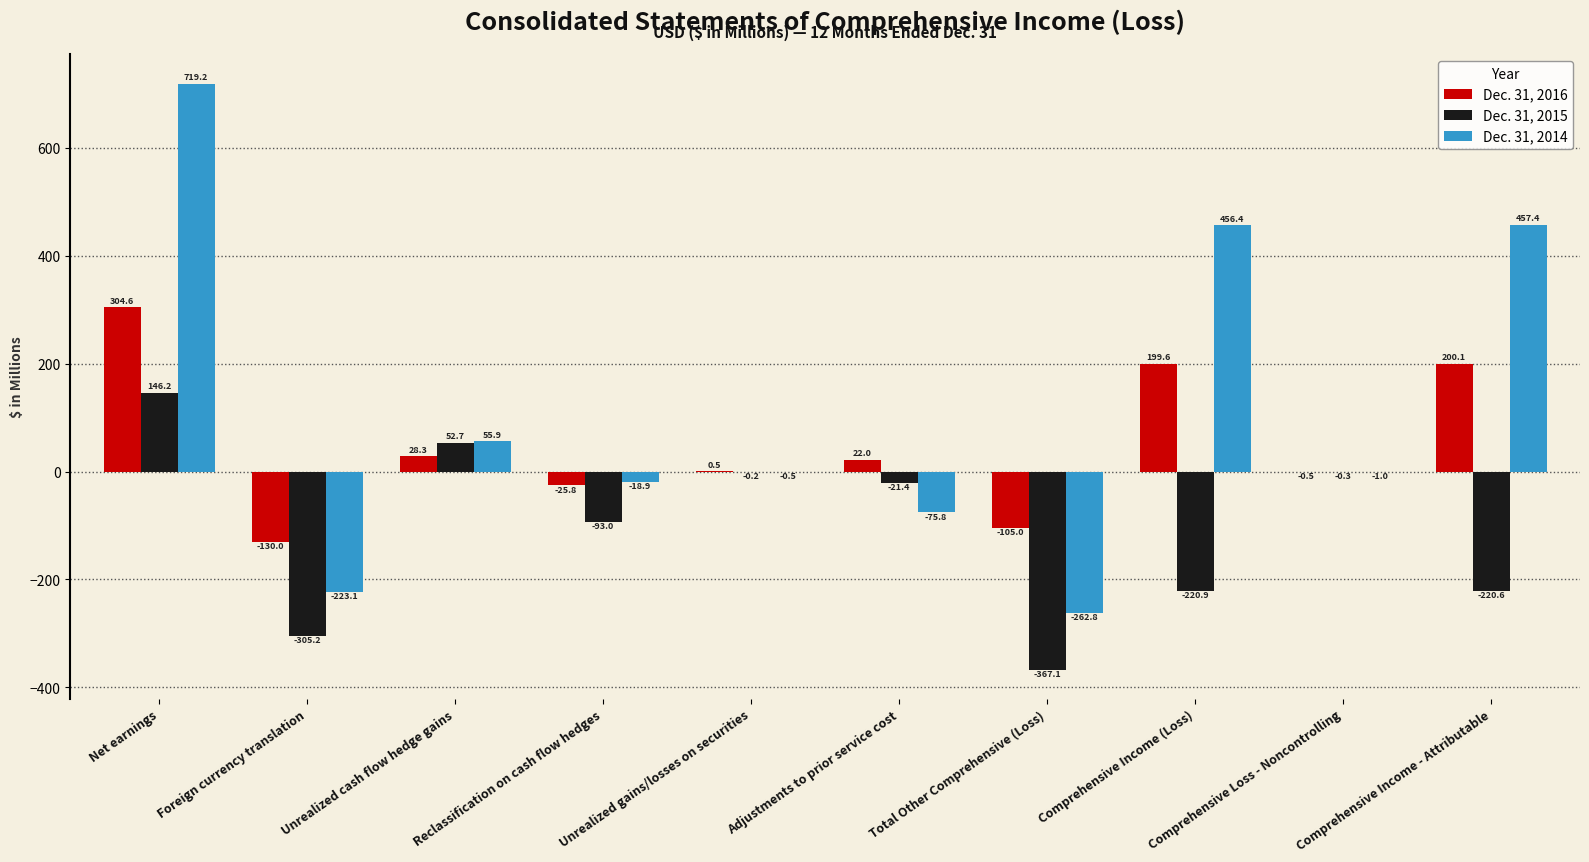

Read the Dec. 31, 2014 value at Unrealized gains/losses on securities.

-0.5